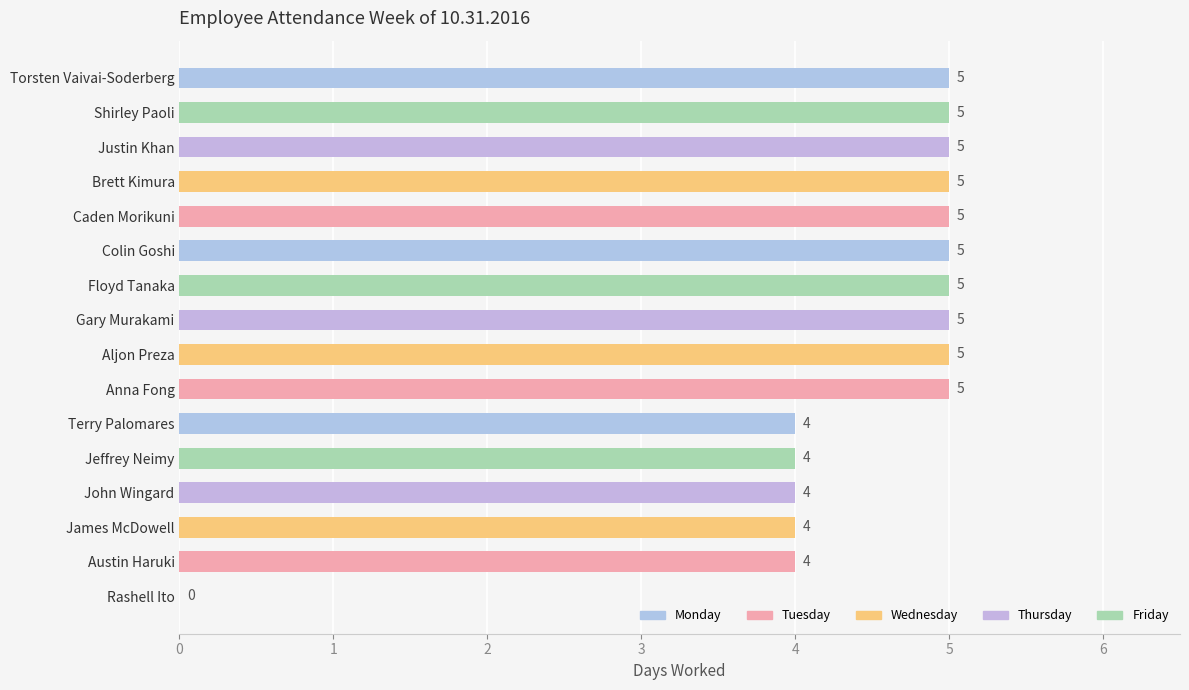

What value does the data have at Jeffrey Neimy?

4